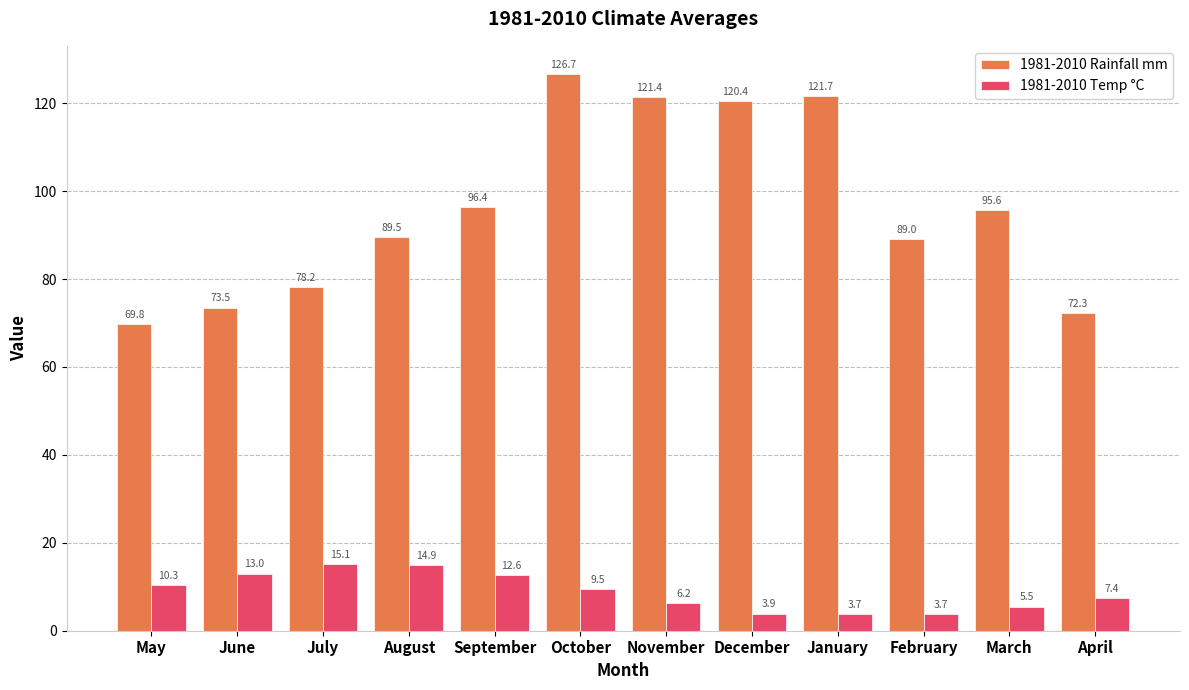

How many categories are shown in the chart?

12